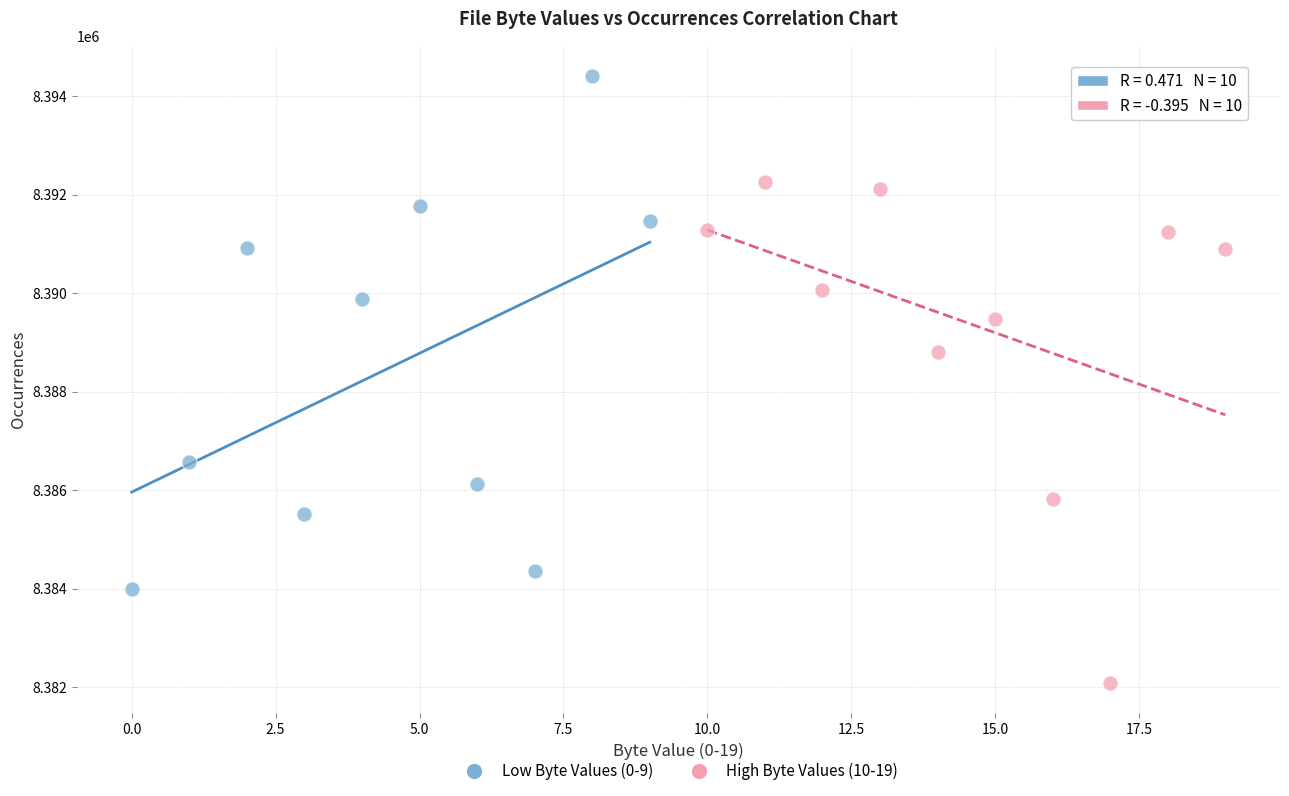

Which series has the largest Y range (max minus min)?

Low Byte Values (0-9)